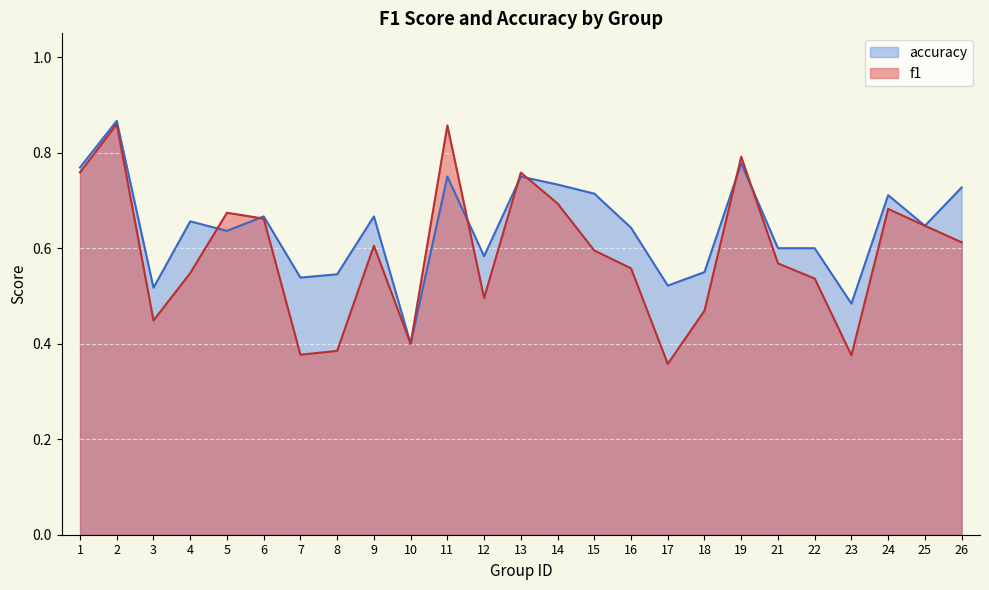

What is the average value of the f1 series?

0.6